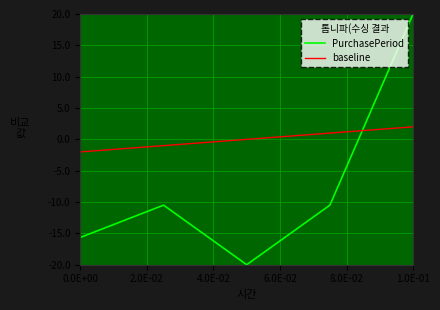

Rank the series by their average value, from lowest to highest.

PurchasePeriod, baseline